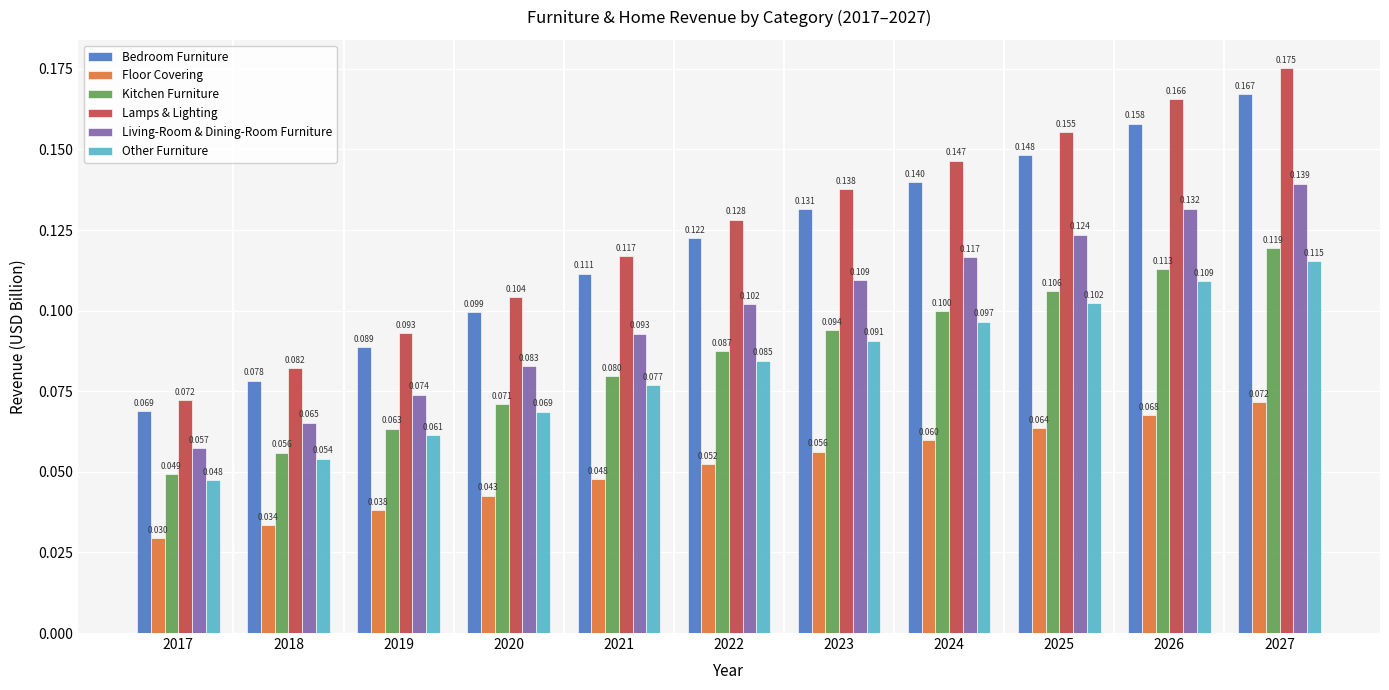

Count the number of data series in this chart.

6